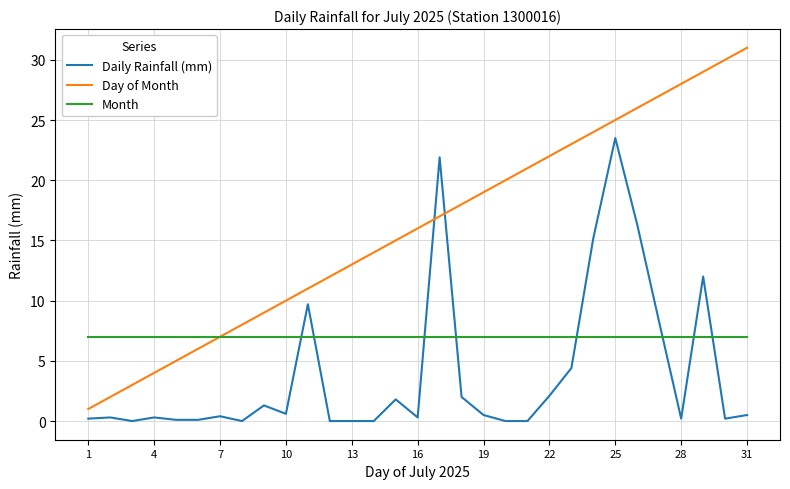

At how many categories does at least one series exceed 5?

31